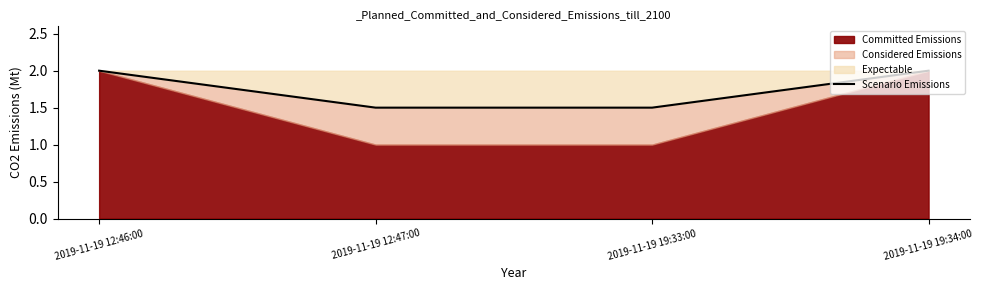

How many values are below 2?

2